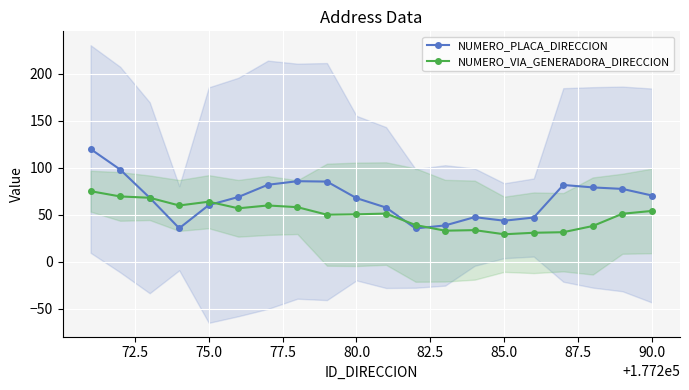

What is the lowest value of the NUMERO_PLACA_DIRECCION series?

35.6